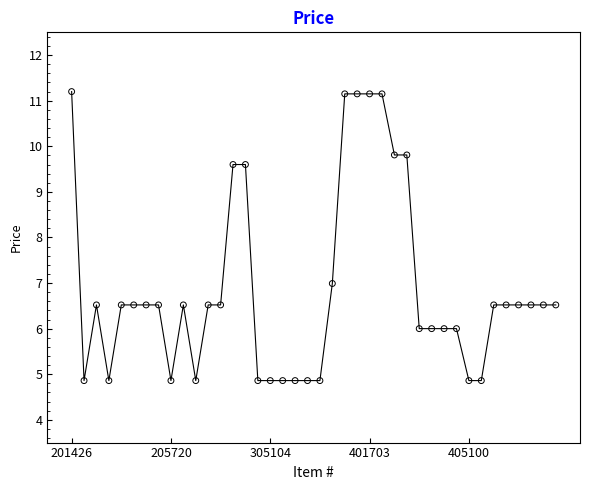

What is the difference between the maximum and minimum values?

6.3